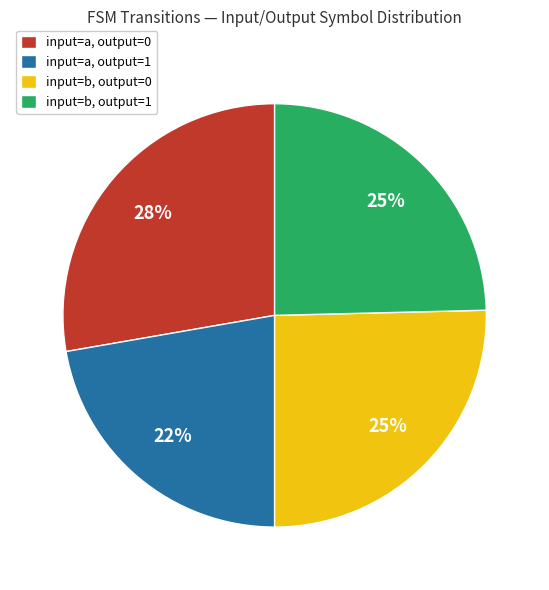

Is there a majority slice in this chart?

No